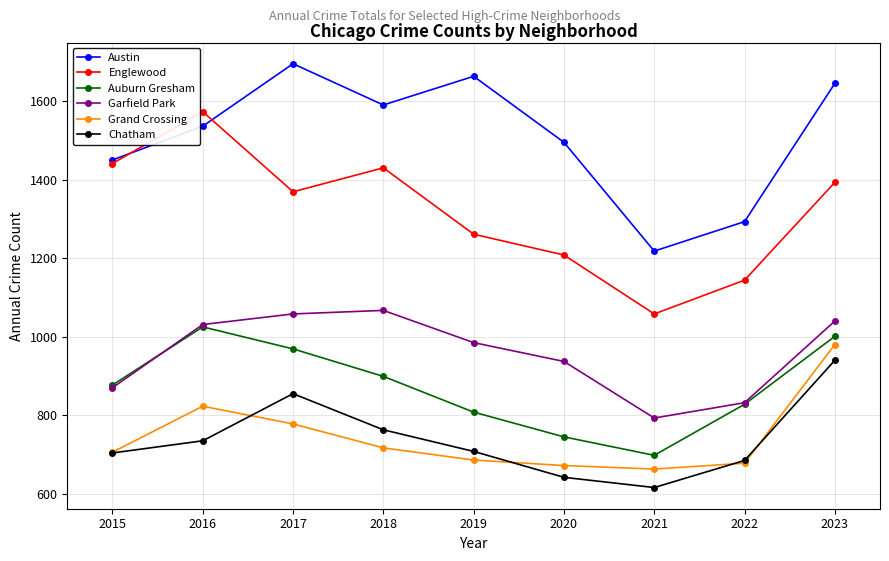

In Grand Crossing, how many points are lower than both neighbors (excluding endpoints)?

1